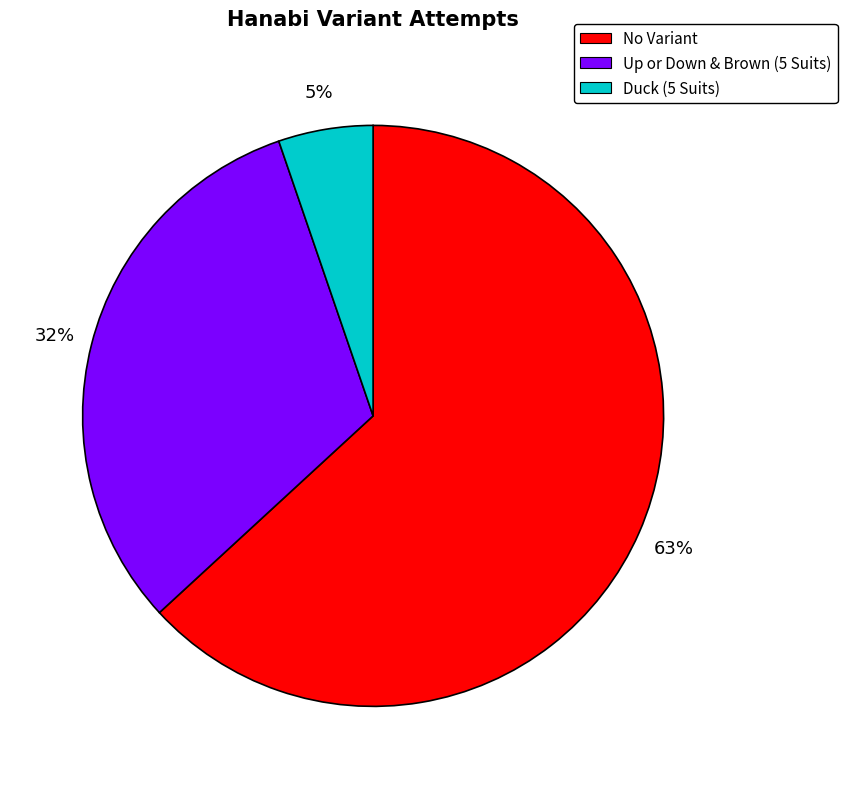

To the nearest percent, what portion does No Variant represent?

63%